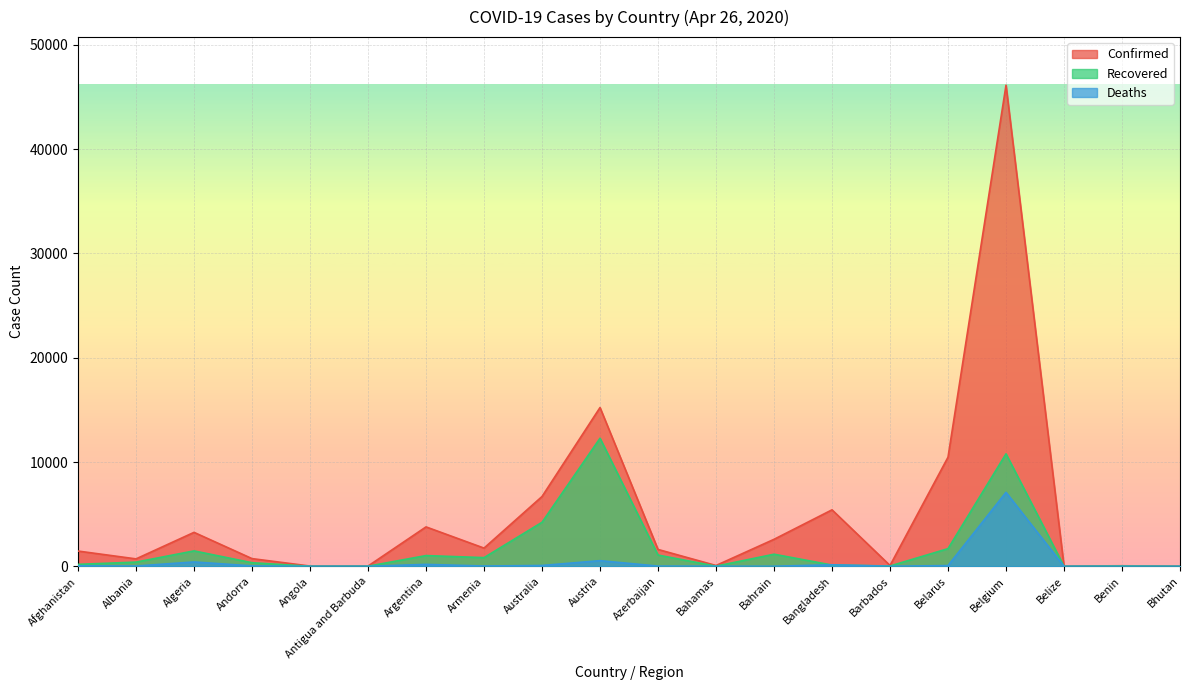

How many data points in Deaths are less than 28?

10